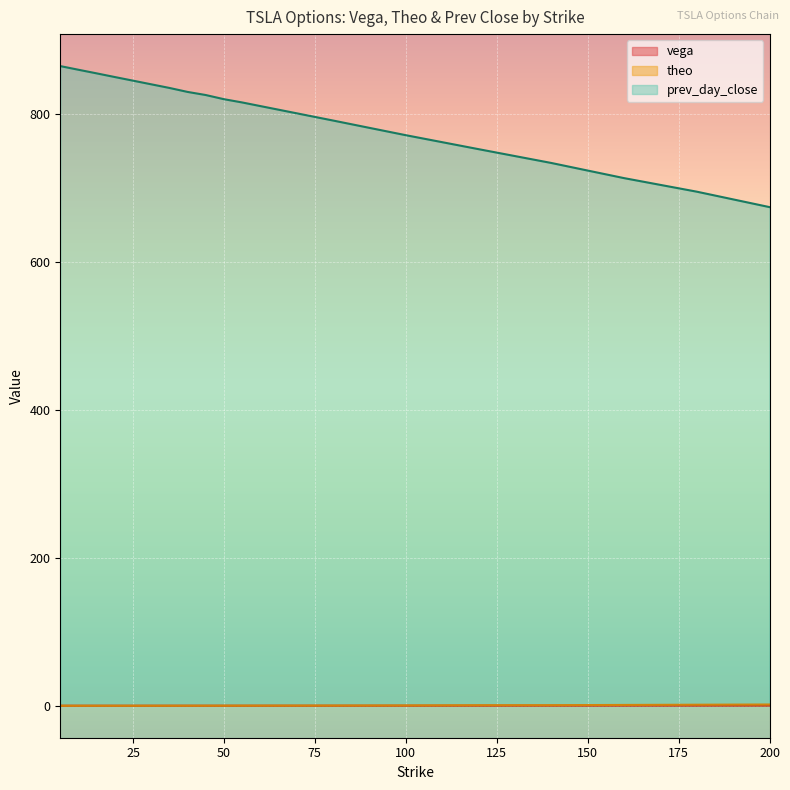

The theo series shows 0.0 at 15. True or false?

True